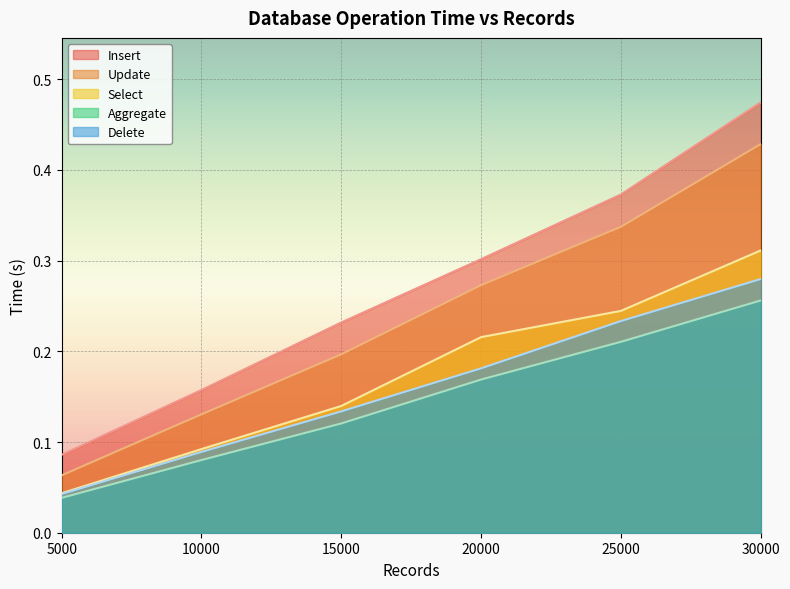

Reading left to right, extract all data points from this chart.

Insert: 0.1	0.2	0.2	0.3	0.4	0.5
Update: 0.1	0.1	0.2	0.3	0.3	0.4
Select: 0.0	0.1	0.1	0.2	0.2	0.3
Aggregate: 0.0	0.1	0.1	0.2	0.2	0.3
Delete: 0.0	0.1	0.1	0.2	0.2	0.3